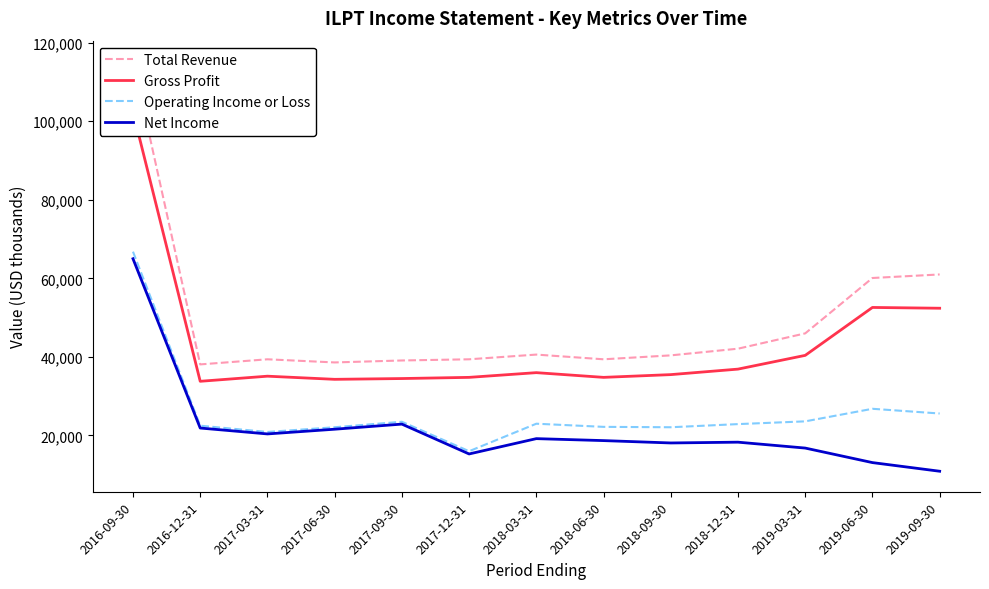

At which category is the sum across all series the highest?

2016-09-30